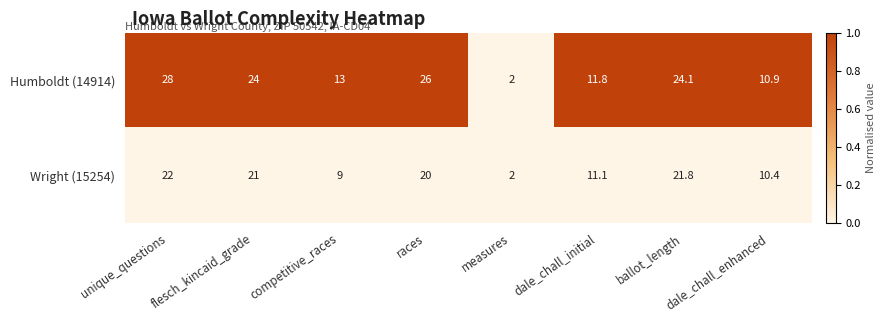

At which label does Wright (15254) first exceed 20?

unique_questions